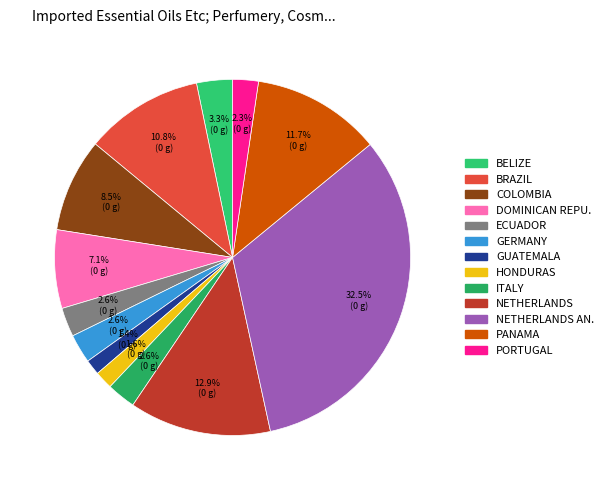

Count the number of slices in the pie.

13